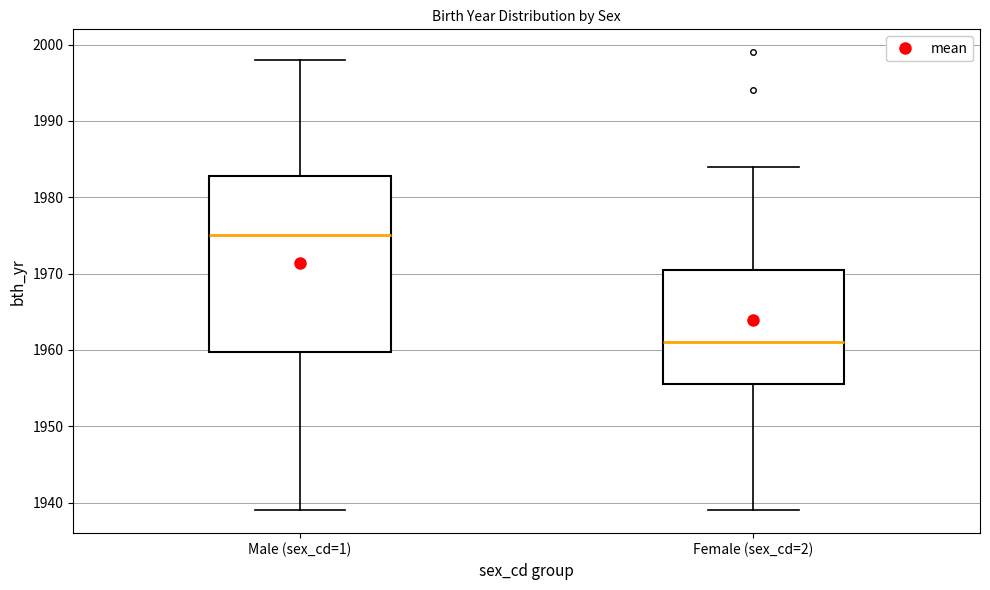

Where does the median line of the box for Male (sex_cd=1) sit on the y-axis? The values are not printed on the chart, so give them approximately, as read against the axis.

1975